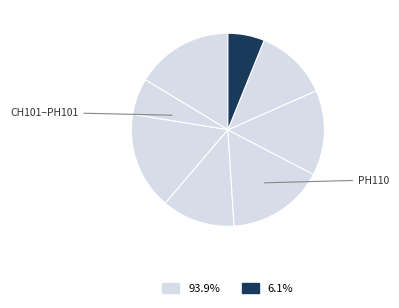

Count the number of slices in the pie.

8